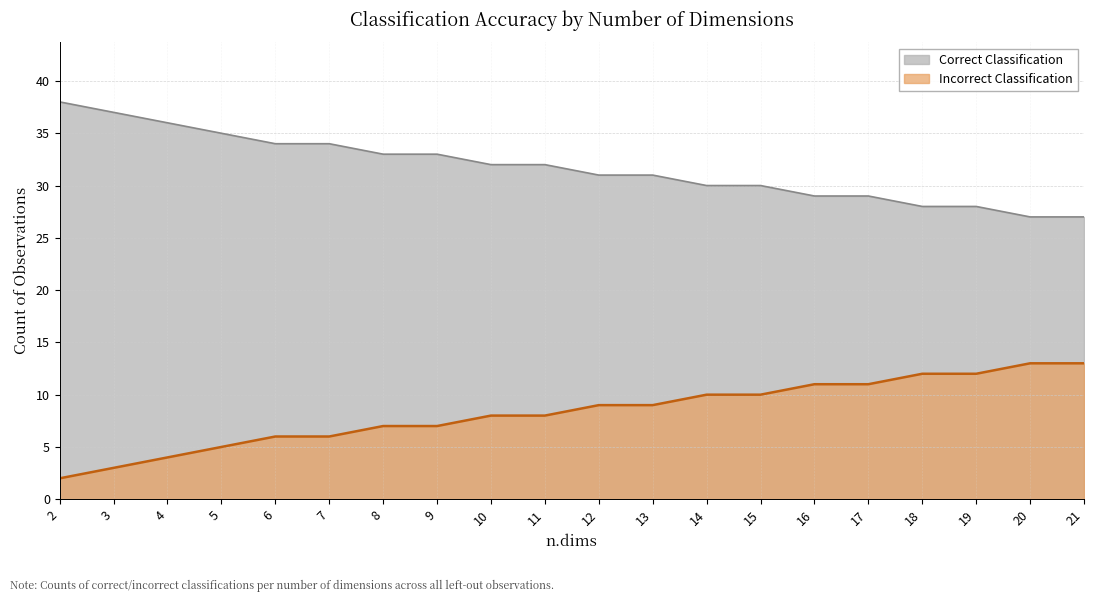

Which category has the highest value across all series?

2